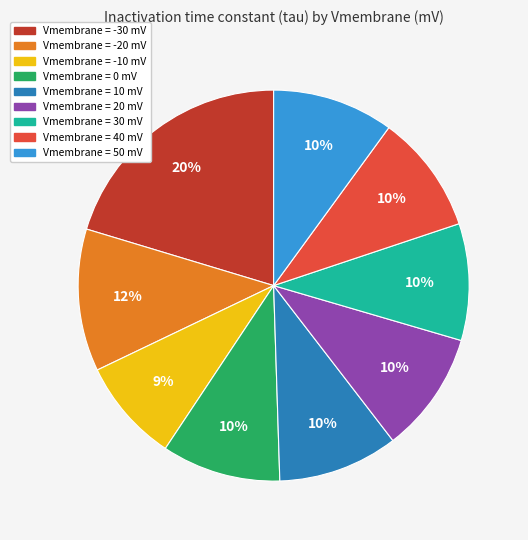

Does any single category account for the majority?

No